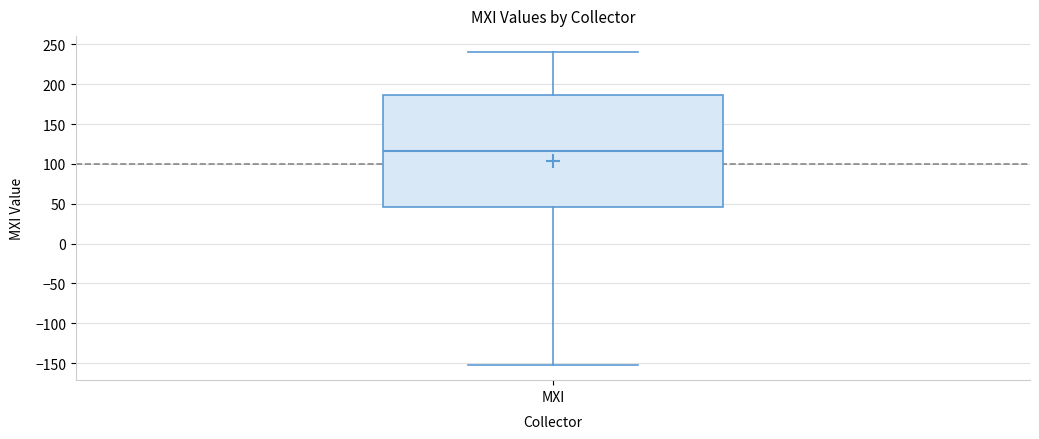

Read this box plot against the y-axis: the position of the median line, the range covered by the box, and the ends of both whiskers. The values are not printed on the chart, so give them approximately, as read against the axis.

median 115, box 45 to 185, whiskers -150 to 240